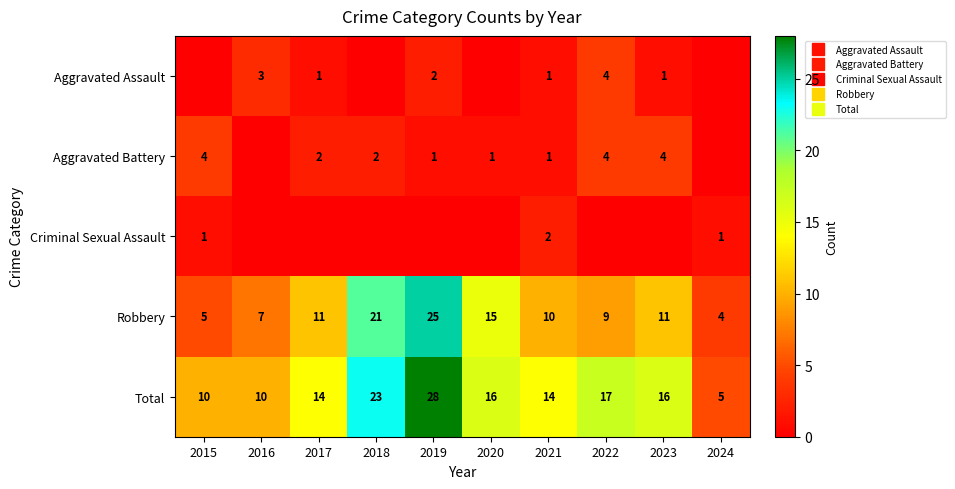

At which label does Aggravated Assault reach its minimum?

2015